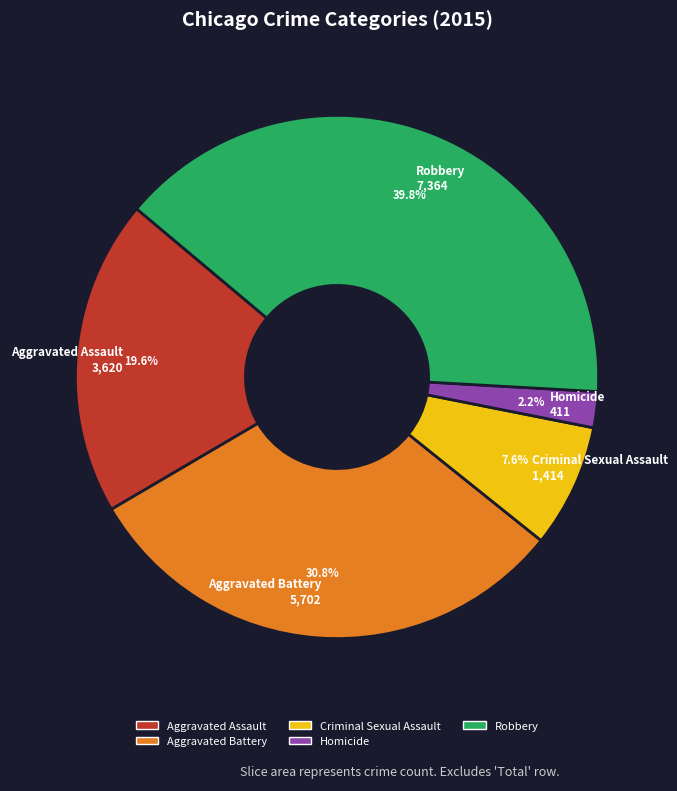

Which category has the smallest portion of the pie?

Homicide